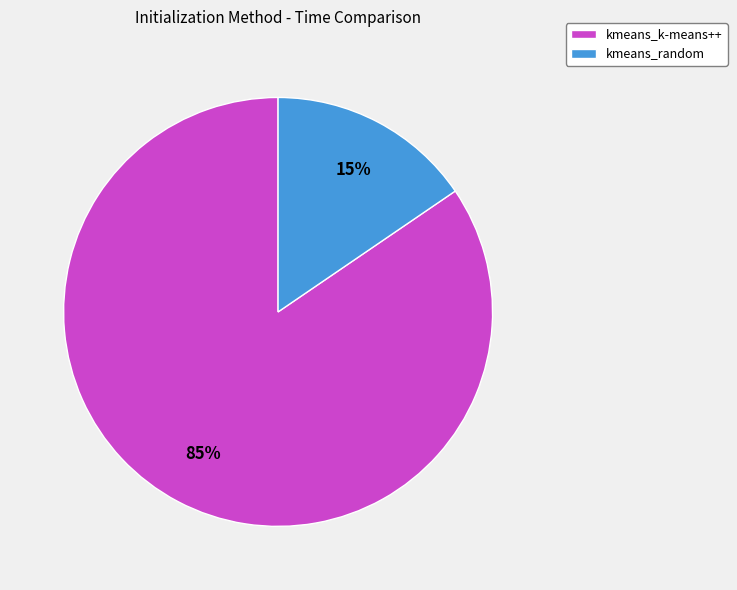

What is the ratio of the value at kmeans_random to the value at kmeans_k-means++?

0.2